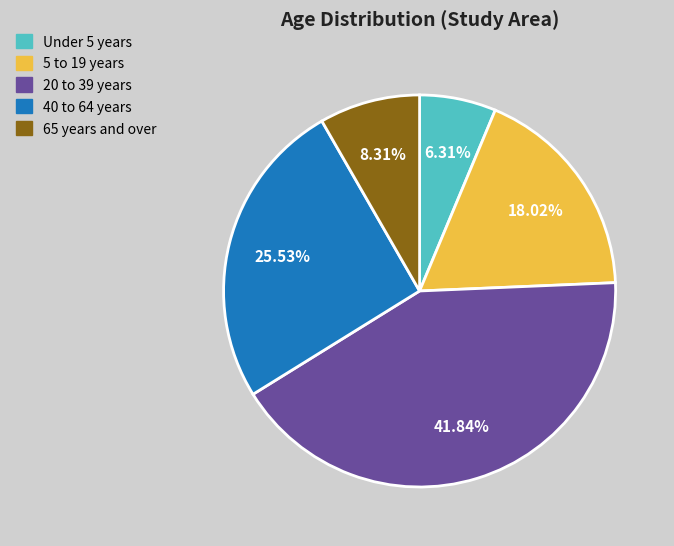

Do 20 to 39 years and Under 5 years together represent more than half of the pie?

No